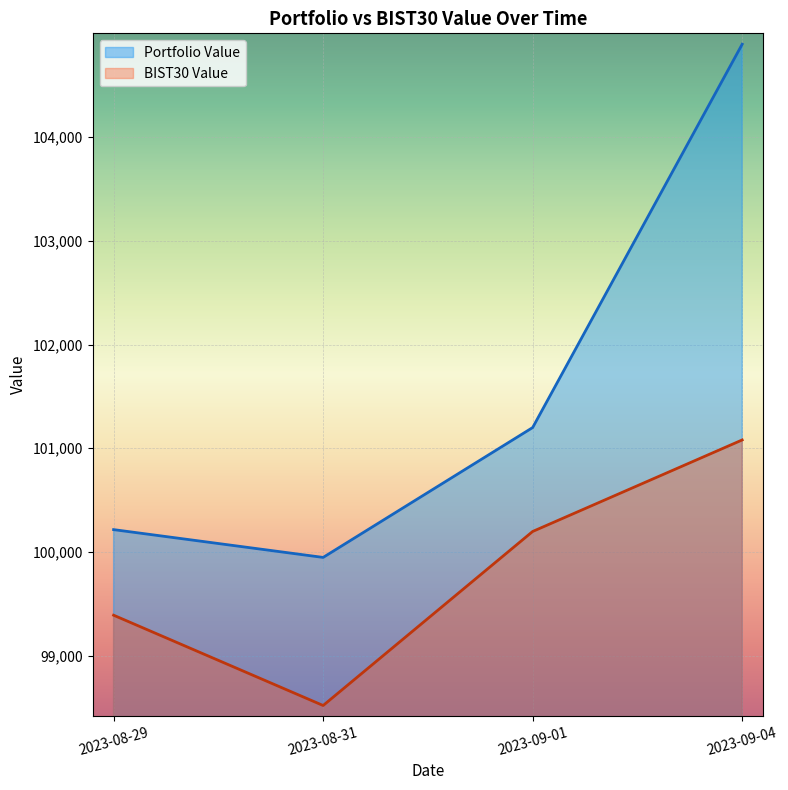

What is the average value of the BIST30 Value series?

99797.4